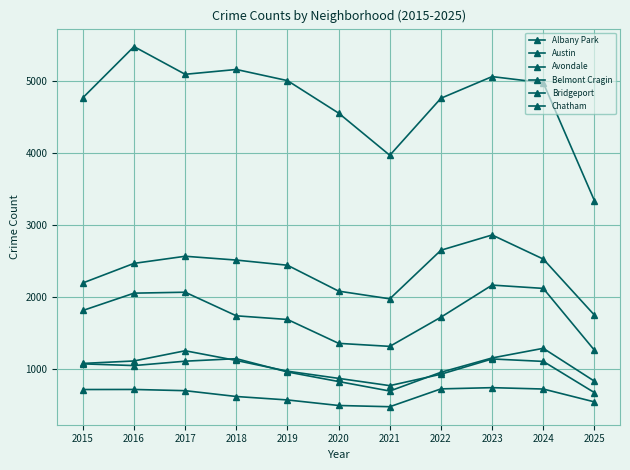

How many categories are shown in the chart?

11